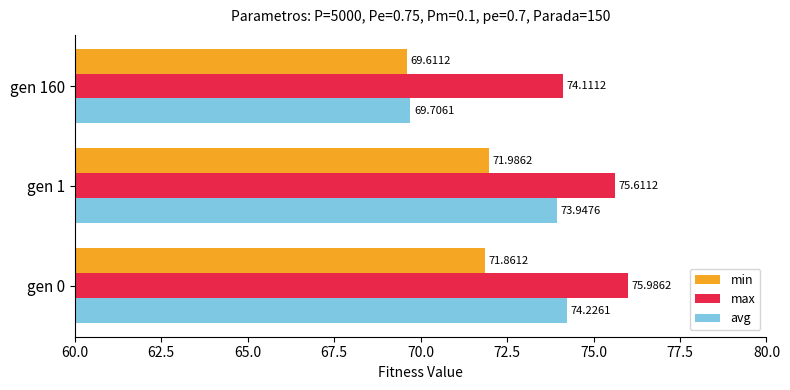

Rank the categories by min value from lowest to highest.

gen 160, gen 0, gen 1